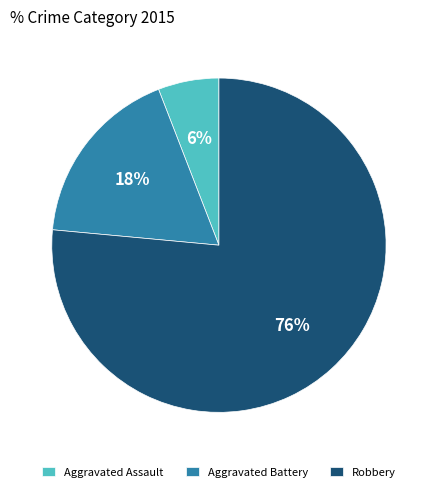

To the nearest percent, what is the combined percentage of Robbery and Aggravated Assault?

82%